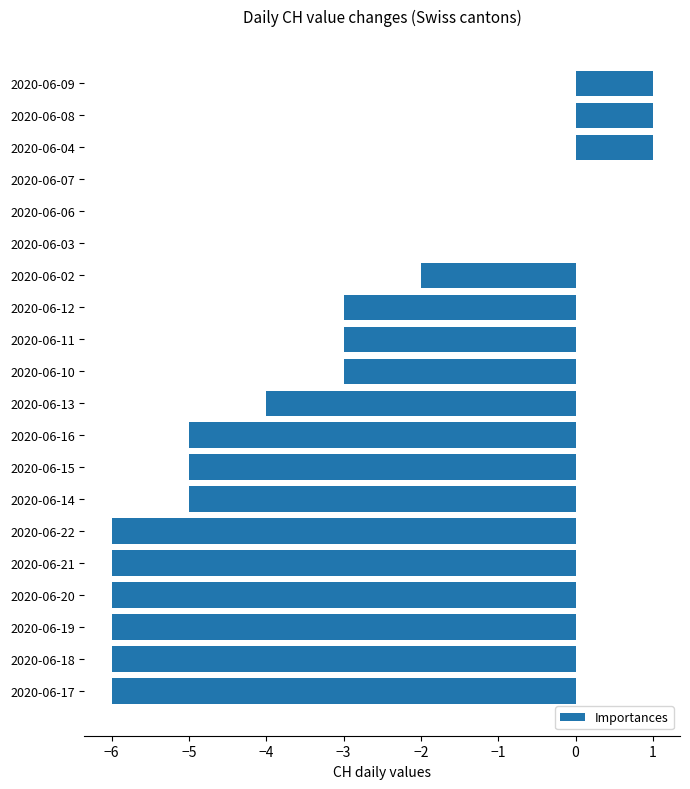

What is the change in value from 2020-06-11 to 2020-06-17?

-3